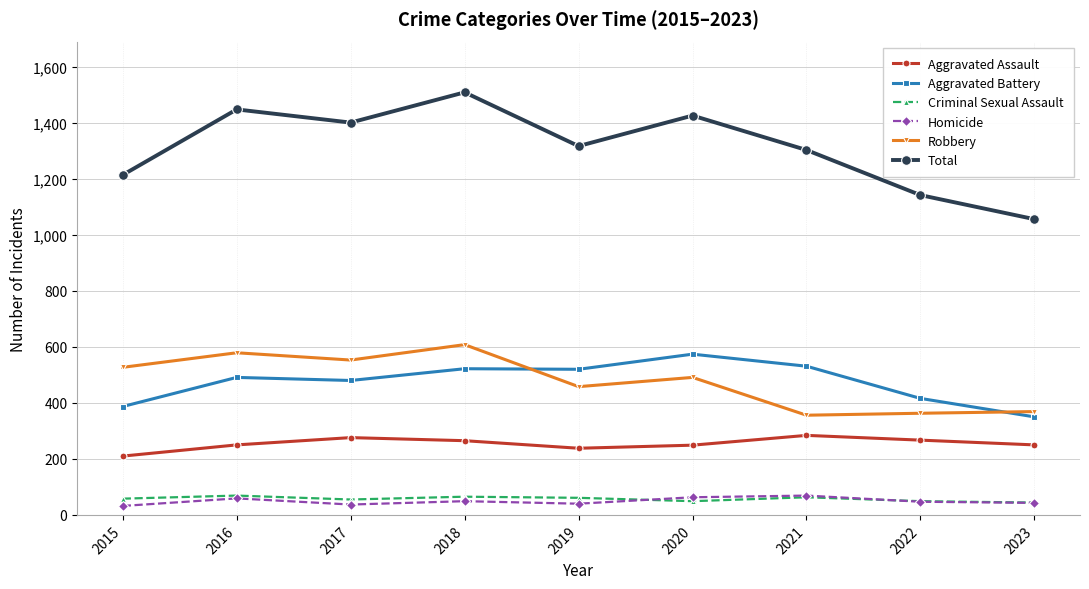

What is the spread (max minus min) of values at 2016?

1389